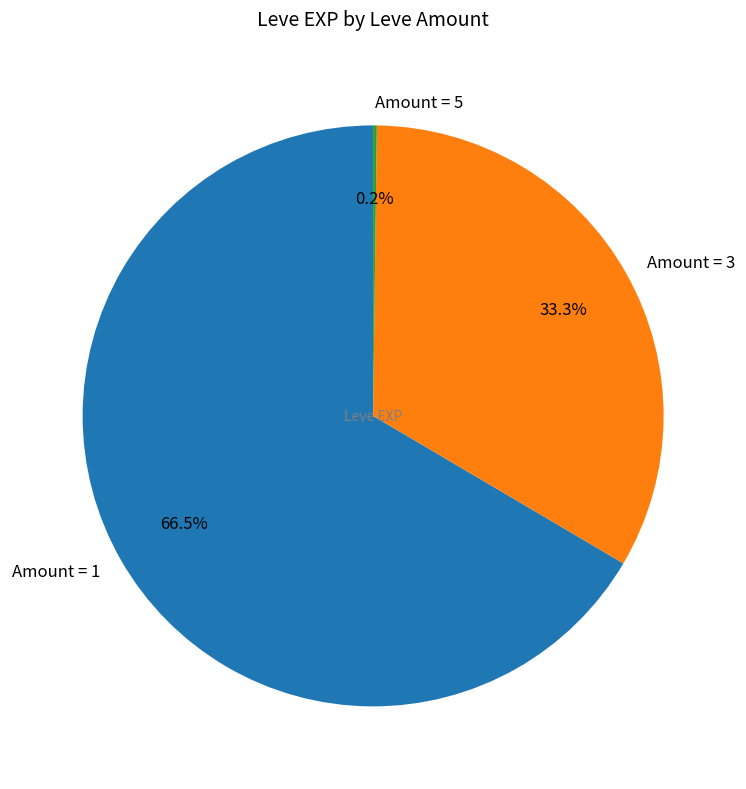

To the nearest percent, what is the difference between the largest and smallest slice percentages?

66%